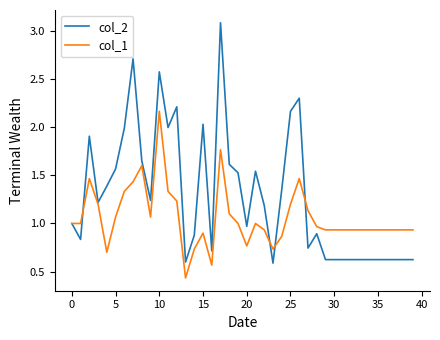

Which series has the largest range (max minus min)?

col_2